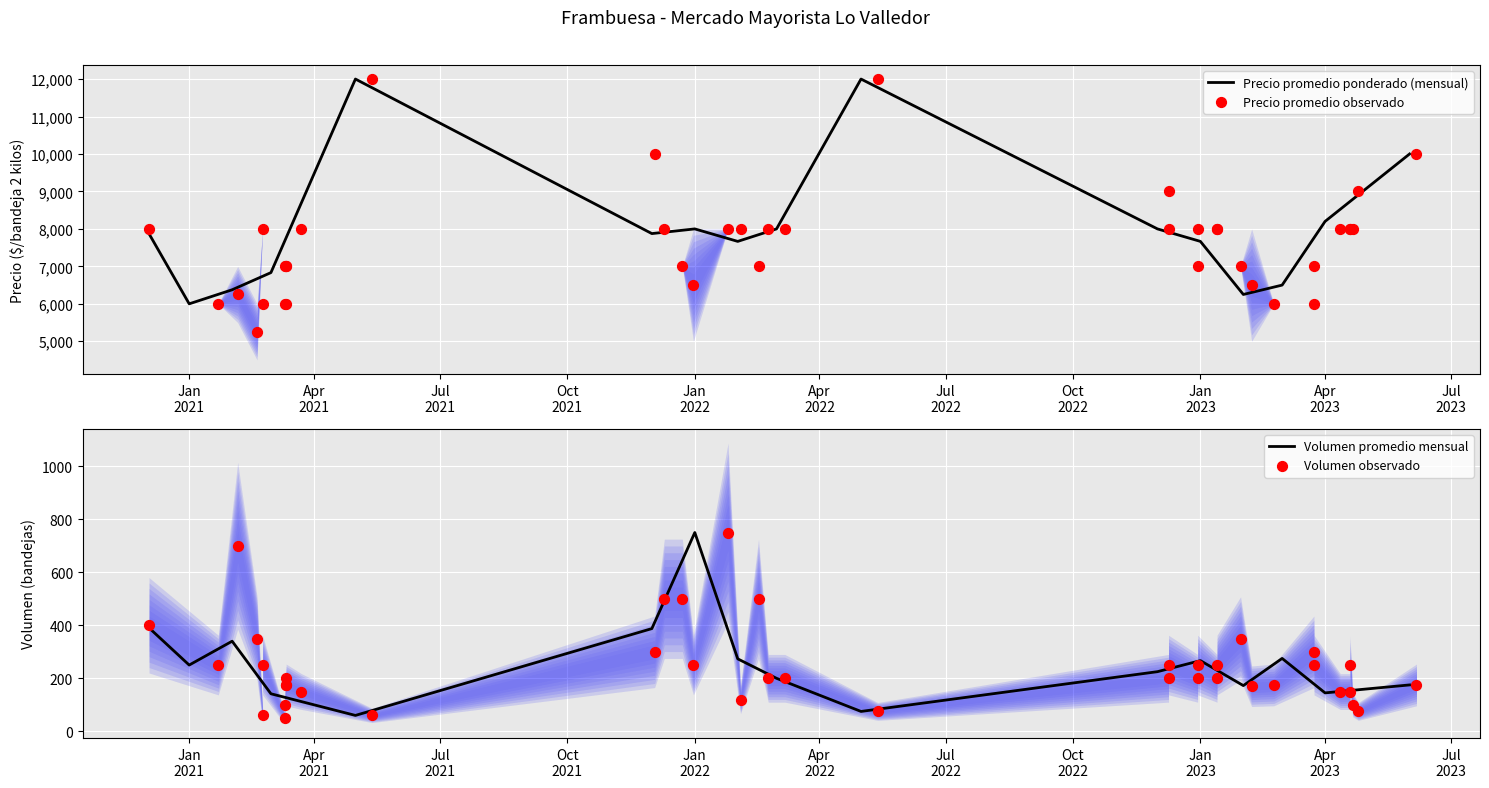

At how many categories does at least one series exceed 10345?

2